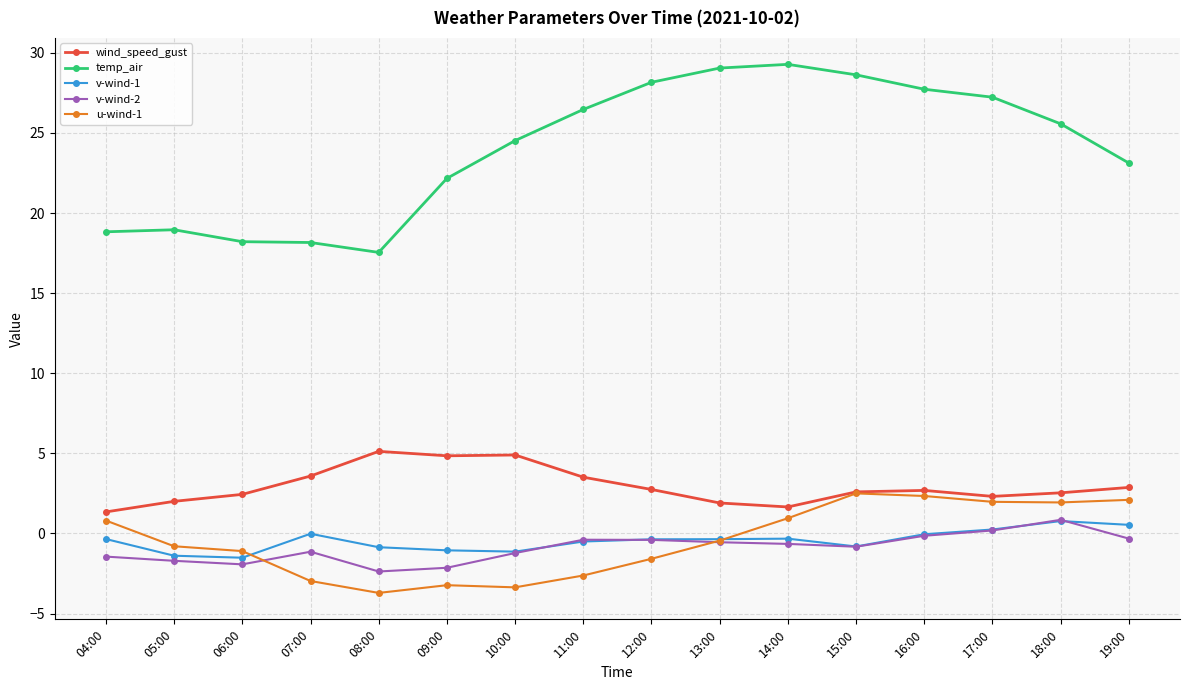

What is the sum of all u-wind-1 values?

-7.2